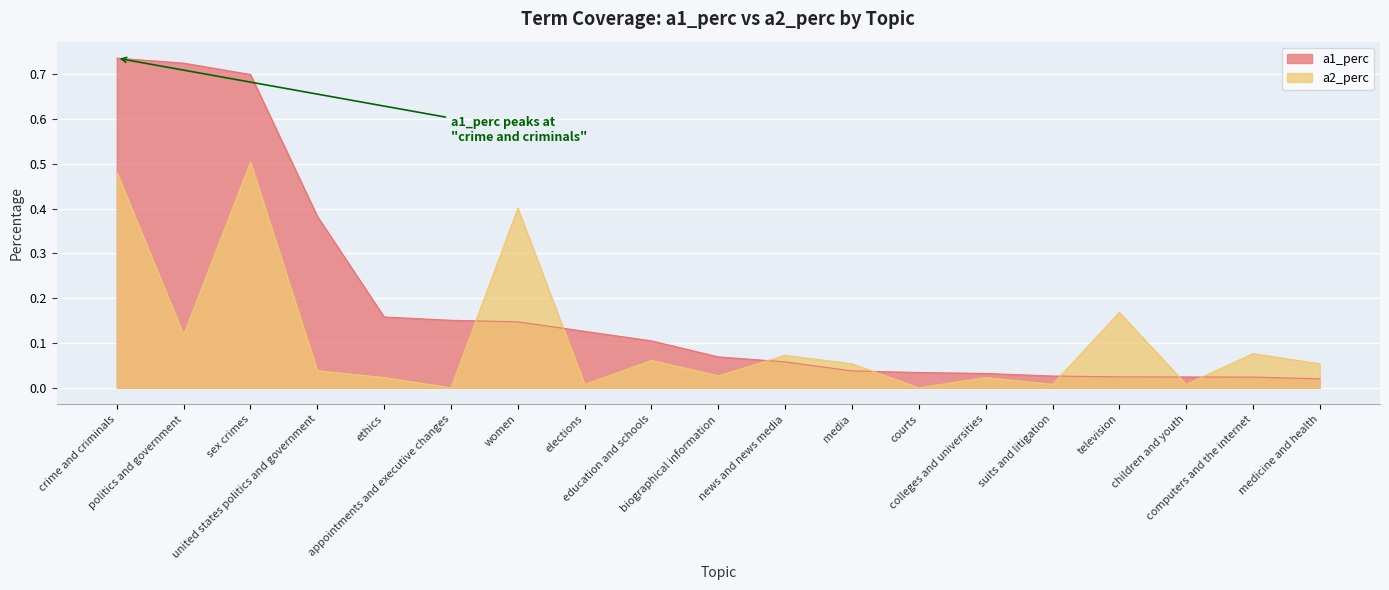

What is the difference between the second highest and minimum values in the a2_perc series?

0.5